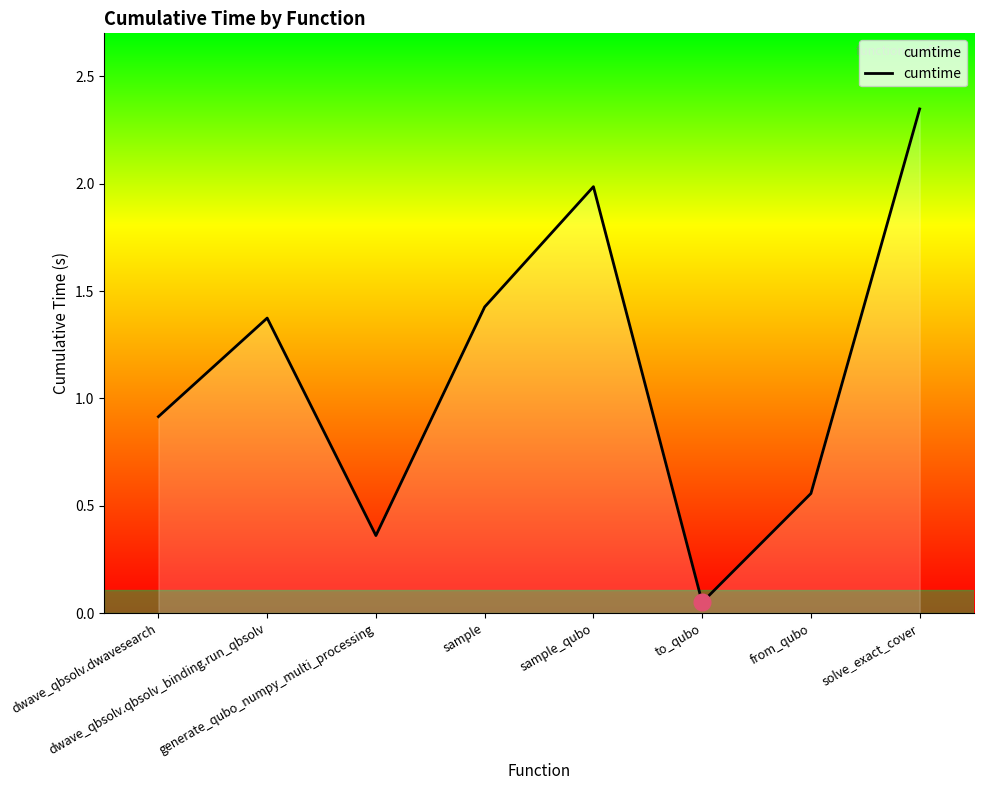

What is the change in value from generate_qubo_numpy_multi_processing to from_qubo?

+0.2